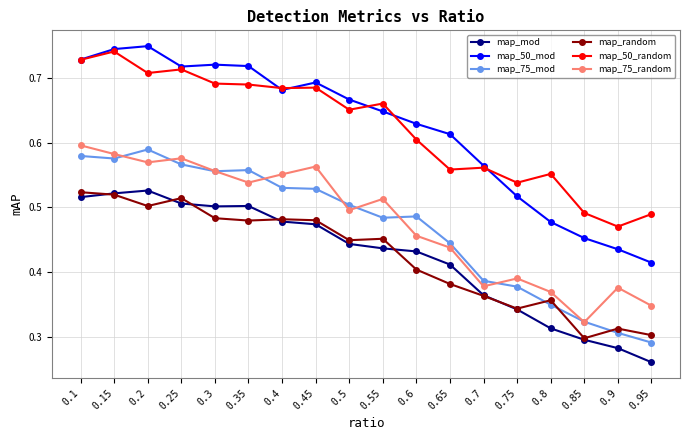

What are all the series names shown in the legend?

map_mod, map_50_mod, map_75_mod, map_random, map_50_random, map_75_random